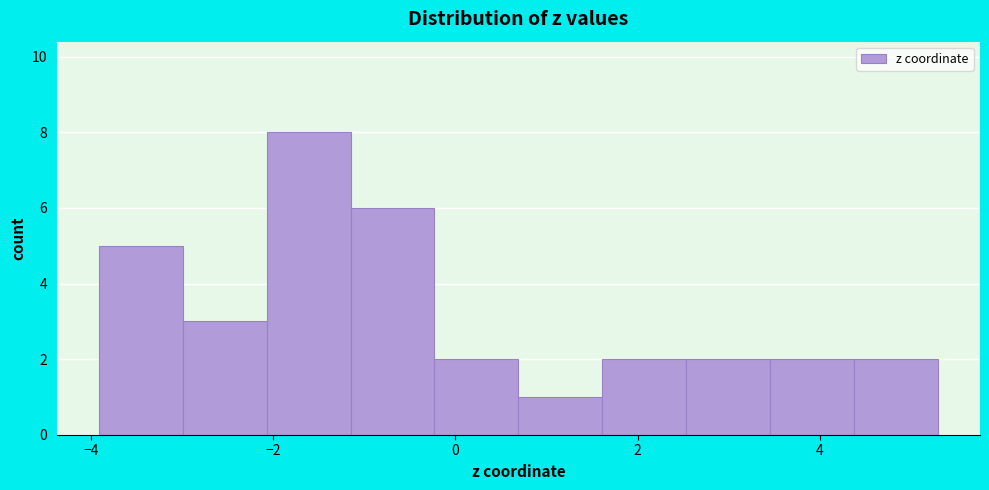

What is the height of the bar covering -1.2 to -0.2 on the x-axis? Neither the bar edges nor the heights are printed on the chart, so give them approximately, as read against the axes.

6